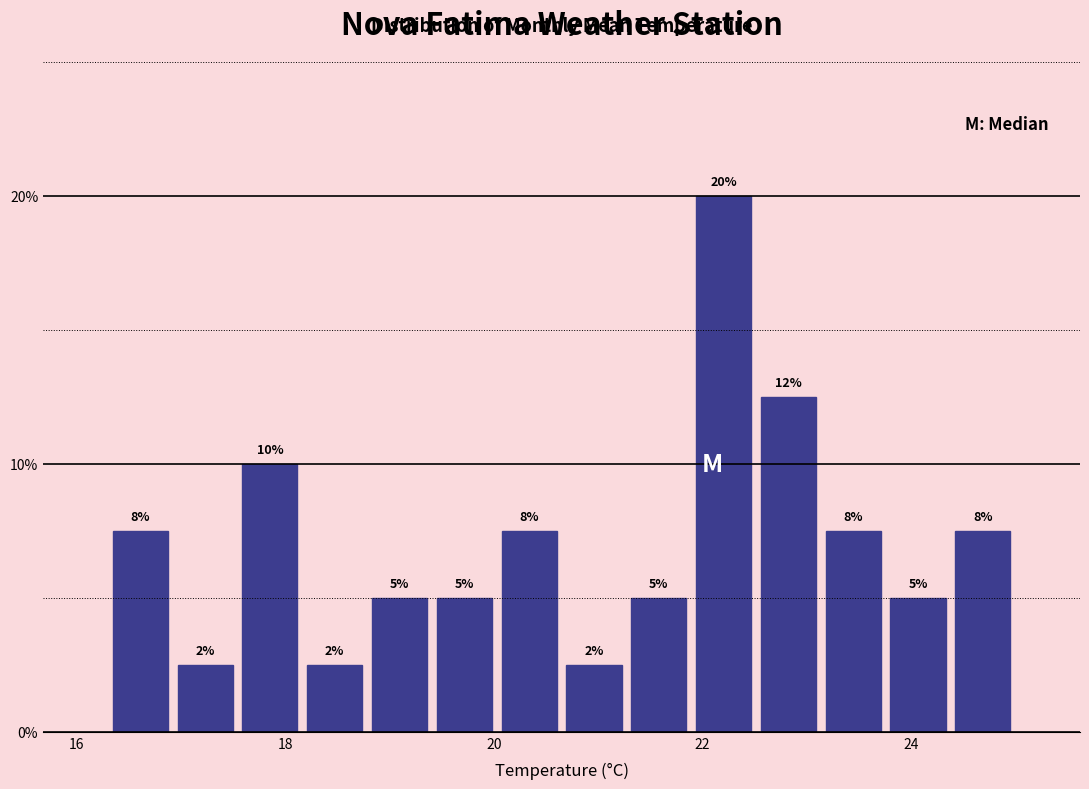

Read against the x-axis, roughly where is the centre of the tallest bar?

22.2